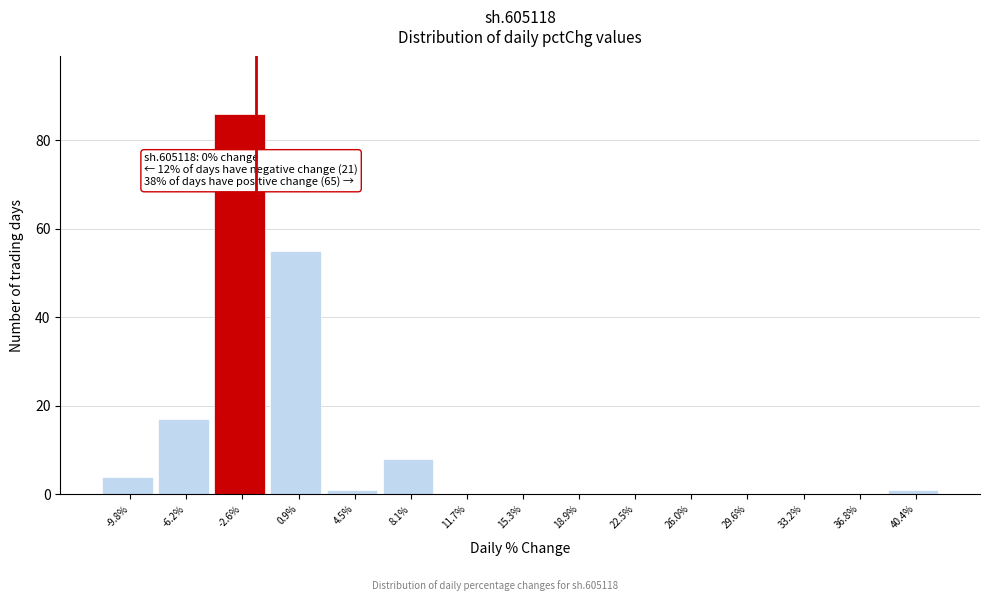

Reading right to left, list all the values displayed in this chart.

40.4%=1	36.8%=0	33.2%=0	29.6%=0	26.0%=0	22.5%=0	18.9%=0	15.3%=0	11.7%=0	8.1%=8	4.5%=1	0.9%=55	-2.6%=86	-6.2%=17	-9.8%=4